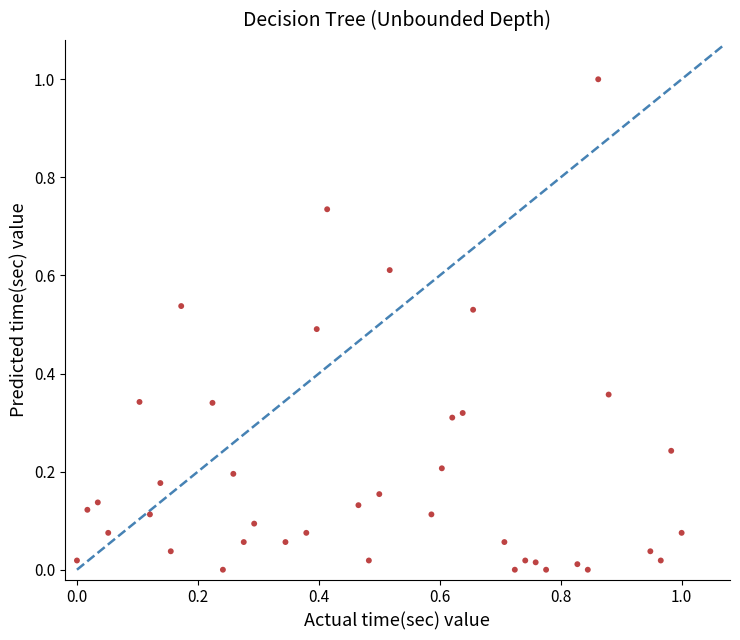

What is the range of Y values (max minus min)?

1.0